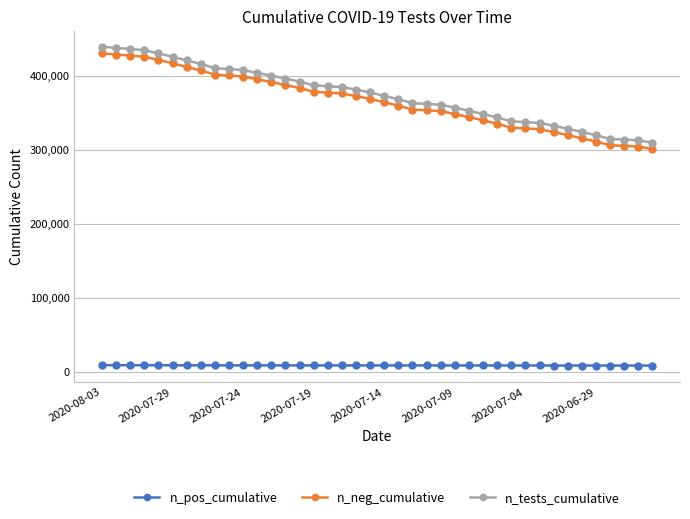

What is the difference between the second highest and second lowest values in the n_pos_cumulative series?

491